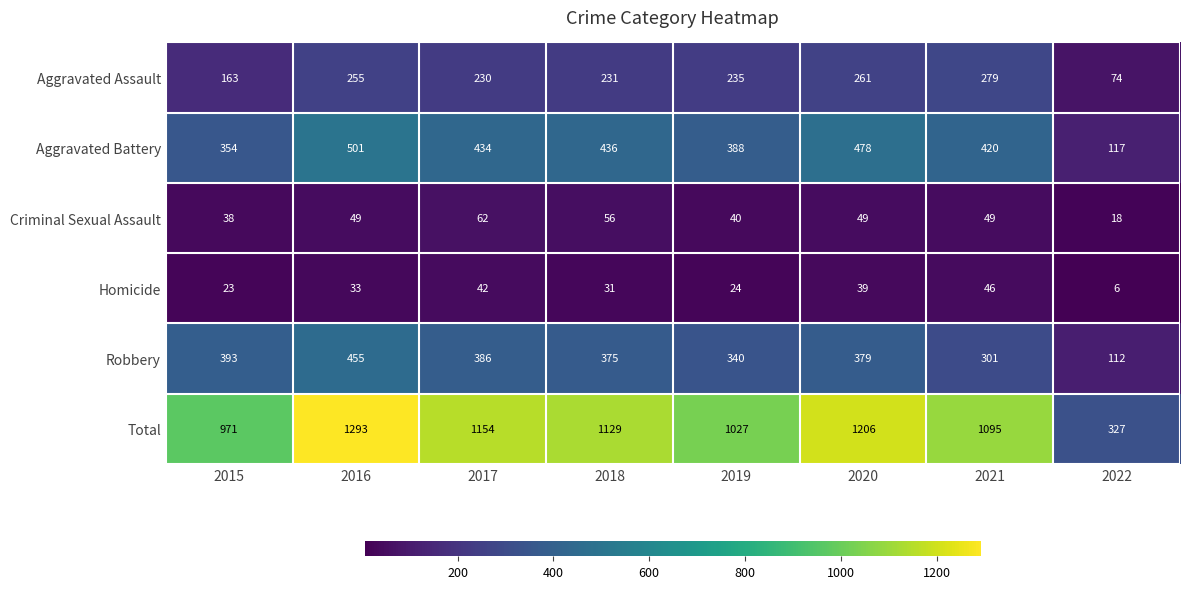

What is the sum of all Total values?

8202